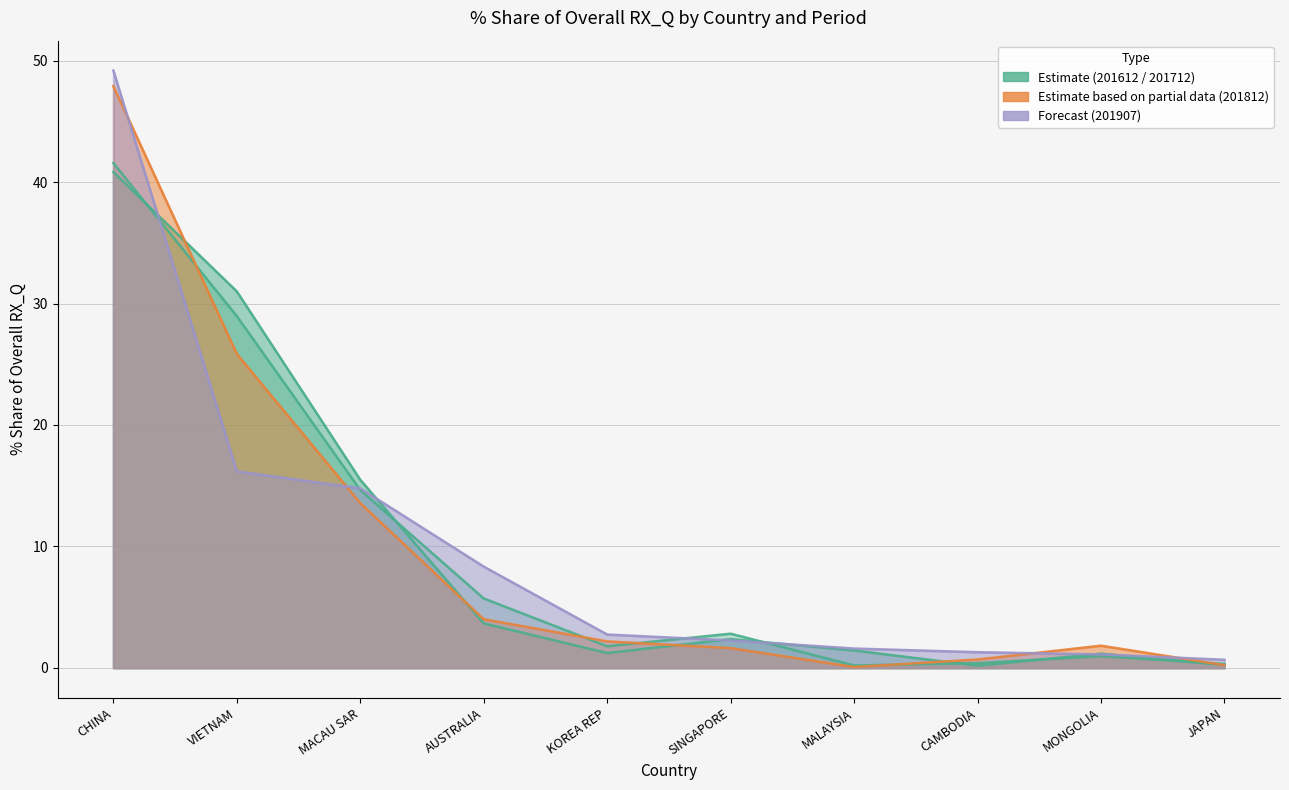

Reading left to right, what are all the values shown in this chart?

201612_% Share: CHINA=40.8	VIETNAM=31.0	MACAU SAR=15.5	AUSTRALIA=3.7	KOREA REP=1.2	SINGAPORE=2.4	MALAYSIA=1.4	CAMBODIA=0.2	MONGOLIA=1.2	JAPAN=0.2
201712_% Share: CHINA=41.6	VIETNAM=29.0	MACAU SAR=14.6	AUSTRALIA=5.7	KOREA REP=1.8	SINGAPORE=2.8	MALAYSIA=0.2	CAMBODIA=0.4	MONGOLIA=1.0	JAPAN=0.3
201812_% Share: CHINA=47.9	VIETNAM=25.8	MACAU SAR=13.6	AUSTRALIA=4.0	KOREA REP=2.2	SINGAPORE=1.6	MALAYSIA=0.1	CAMBODIA=0.7	MONGOLIA=1.8	JAPAN=0.2
201907_% Share: CHINA=49.2	VIETNAM=16.2	MACAU SAR=14.8	AUSTRALIA=8.3	KOREA REP=2.7	SINGAPORE=2.3	MALAYSIA=1.6	CAMBODIA=1.3	MONGOLIA=1.1	JAPAN=0.7